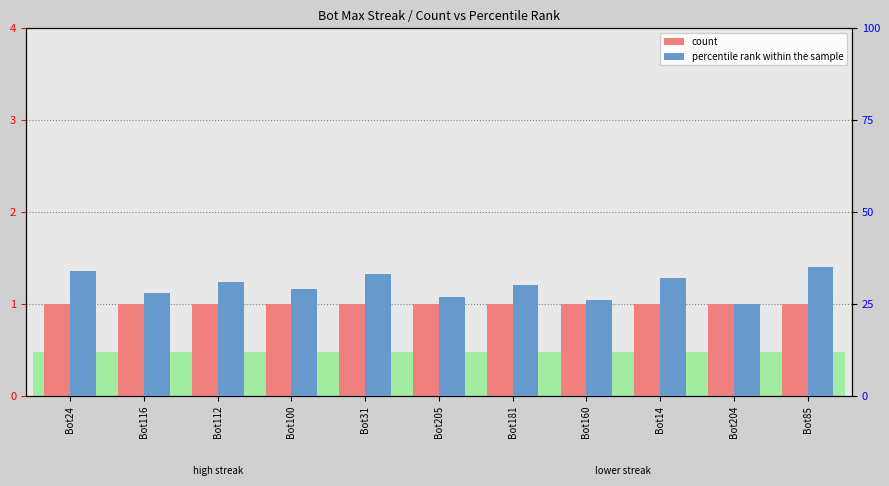

Which has a higher value, Bot112 or Bot24?

Bot112